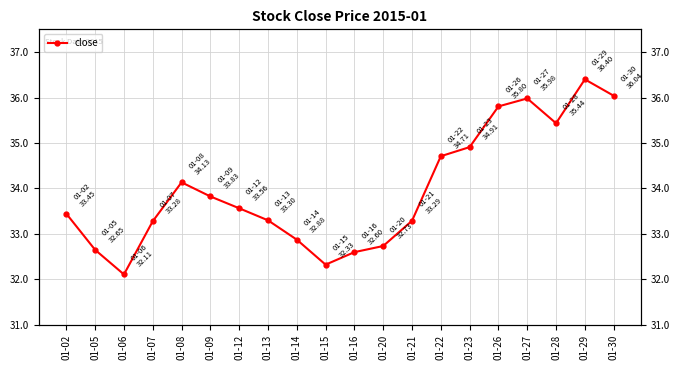

Reading left to right, extract all data points from this chart.

01-02=33.4	01-05=32.6	01-06=32.1	01-07=33.3	01-08=34.1	01-09=33.8	01-12=33.6	01-13=33.3	01-14=32.9	01-15=32.3	01-16=32.6	01-20=32.7	01-21=33.3	01-22=34.7	01-23=34.9	01-26=35.8	01-27=36.0	01-28=35.4	01-29=36.4	01-30=36.0